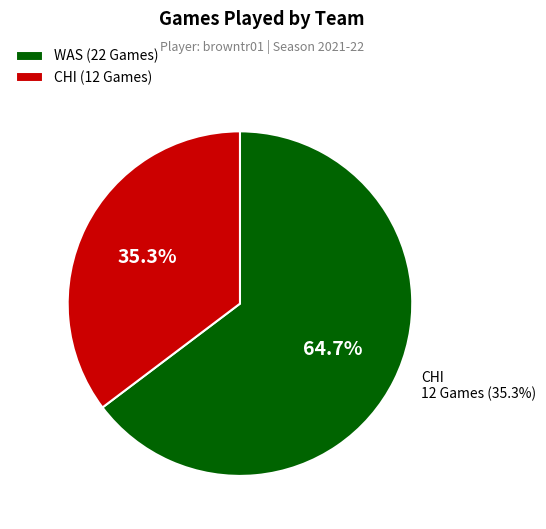

Which category has the smallest portion of the pie?

CHI